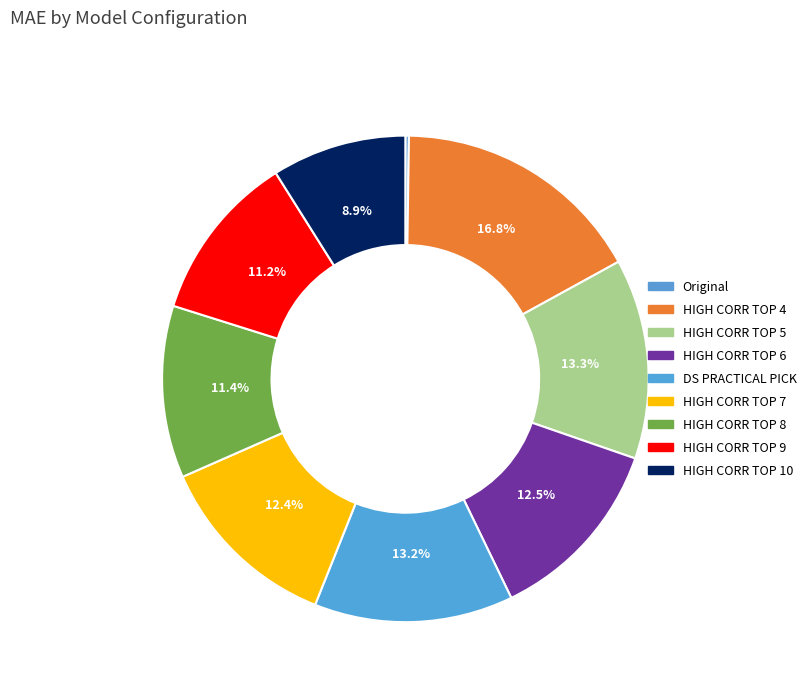

Rank the categories by value from highest to lowest.

HIGH CORR TOP 4, HIGH CORR TOP 5, DS PRACTICAL PICK, HIGH CORR TOP 6, HIGH CORR TOP 7, HIGH CORR TOP 8, HIGH CORR TOP 9, HIGH CORR TOP 10, Original